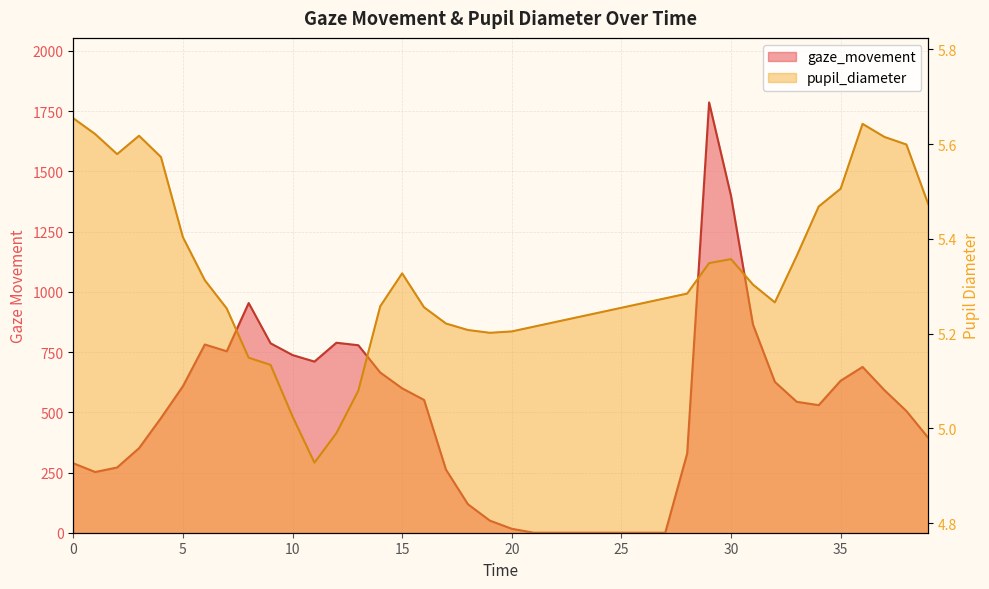

What is the highest value of the pupil_diameter series?

5.7